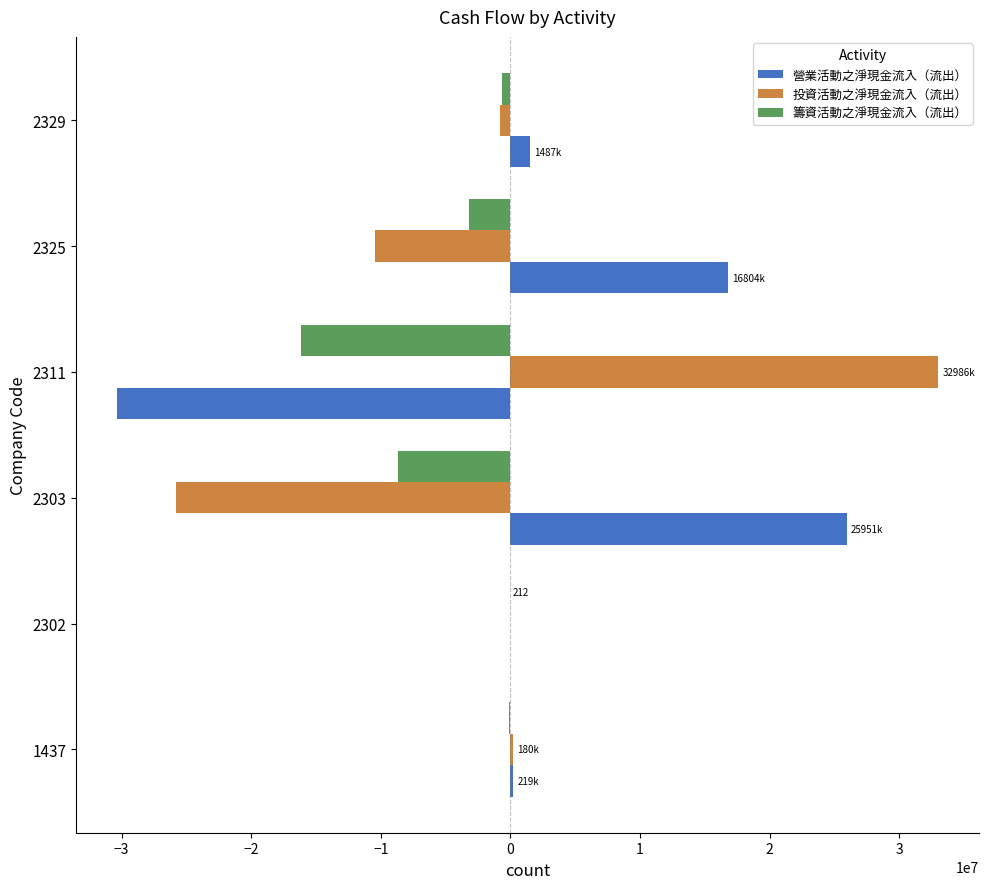

Which series changed the most between 2325 and 2329?

營業活動之淨現金流入（流出）